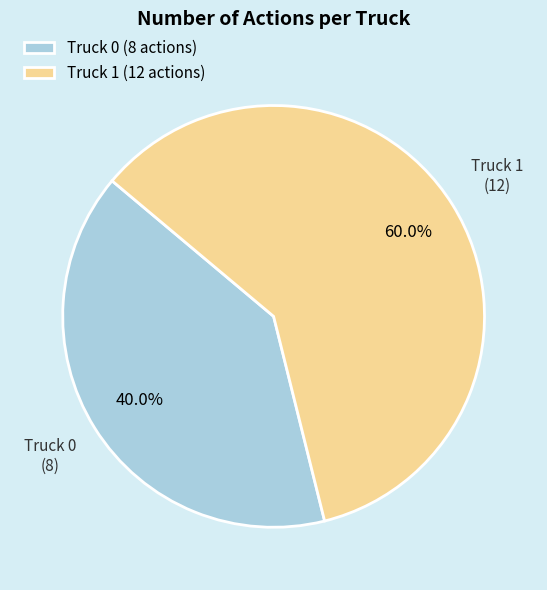

What is the smallest slice in the pie chart?

Truck 0